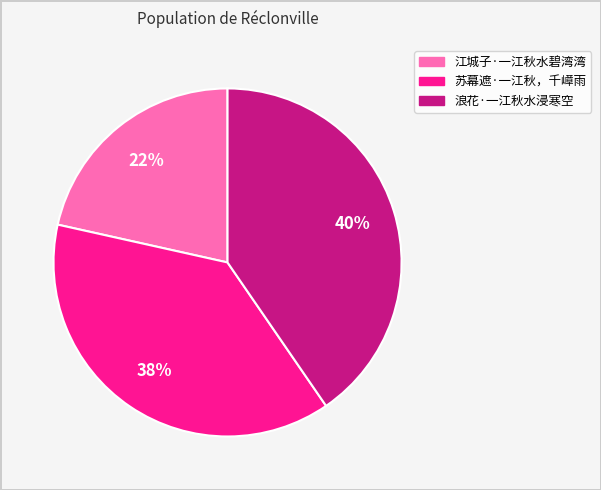

To the nearest percent, what portion does 浪花·一江秋水浸寒空 represent?

40%